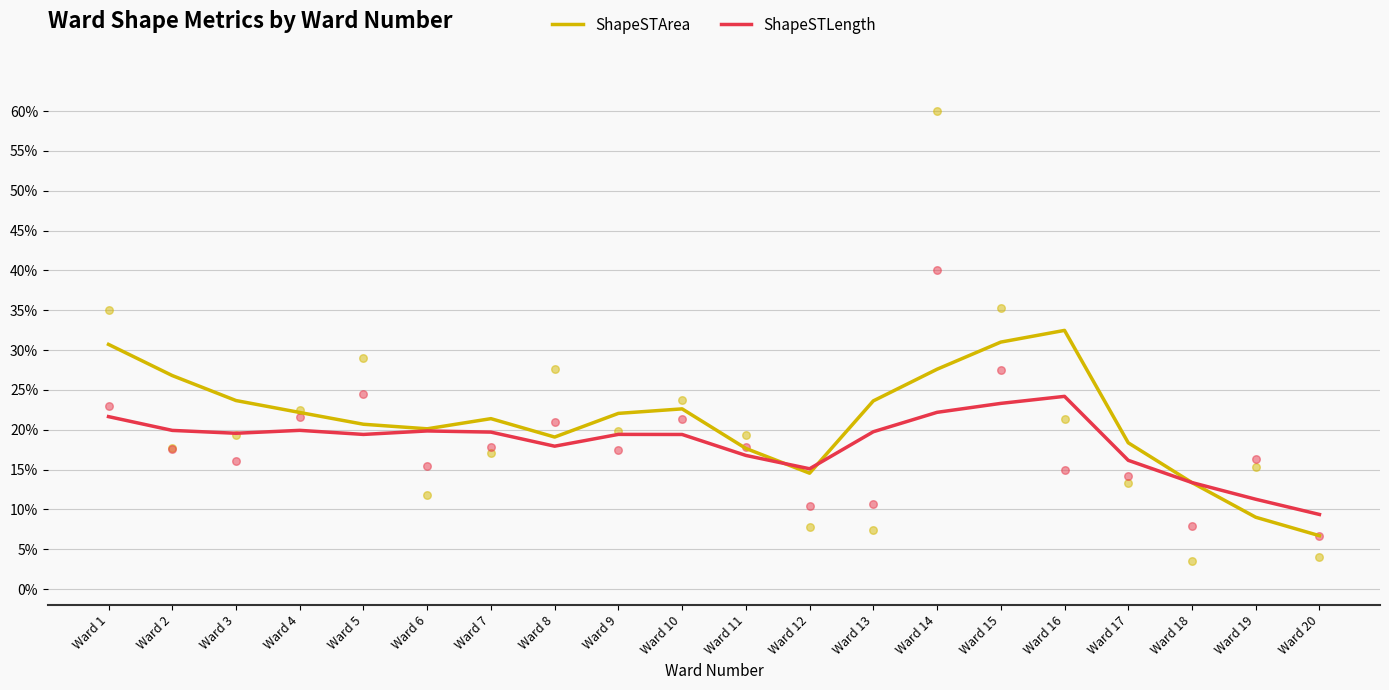

Which series reaches the minimum Y coordinate?

ShapeSTArea